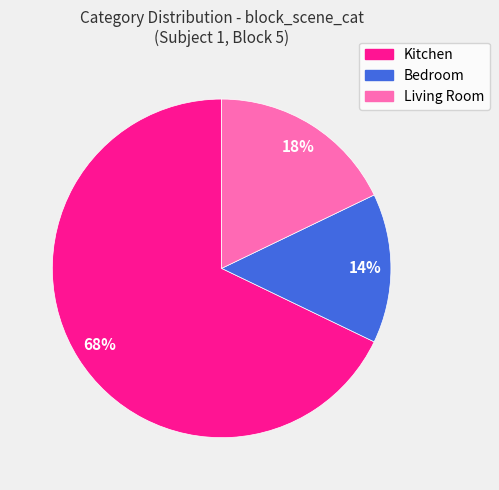

How many segments does this pie chart have?

3